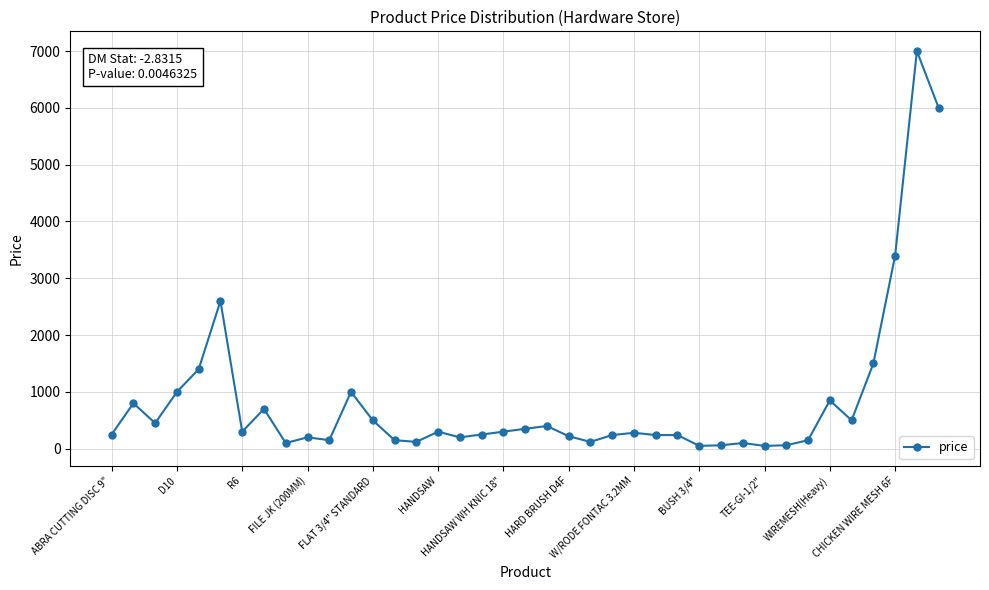

What is the difference between the maximum and minimum values?

6950